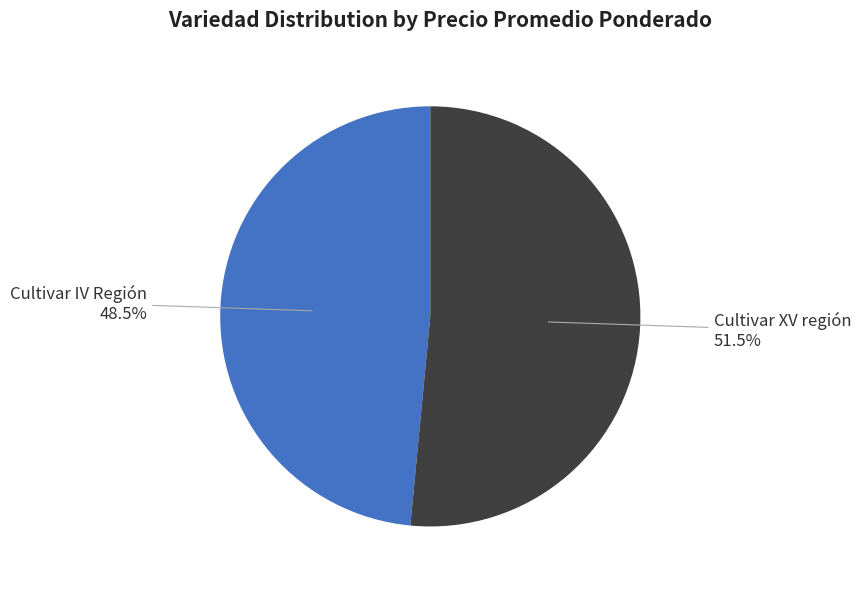

What percentage is the Cultivar IV Región slice, to the nearest percent?

48%